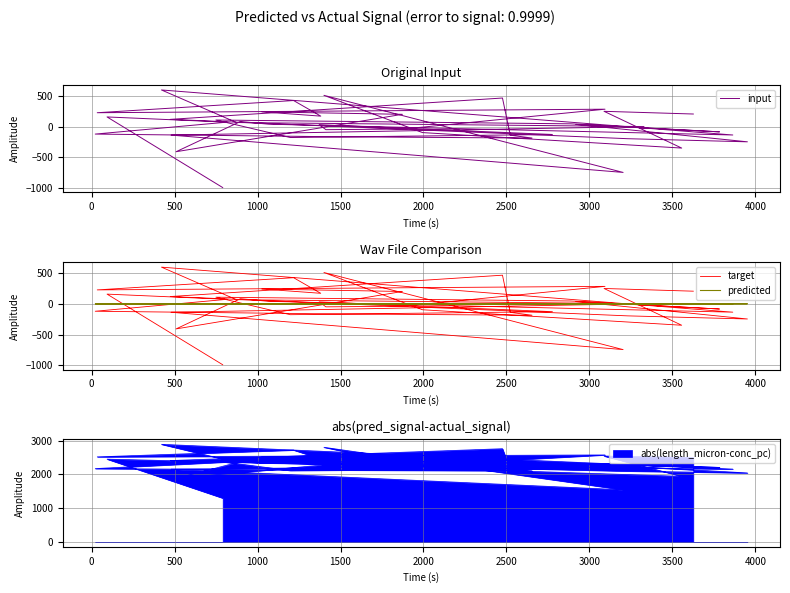

The predicted series shows 1.7 at 13. True or false?

False